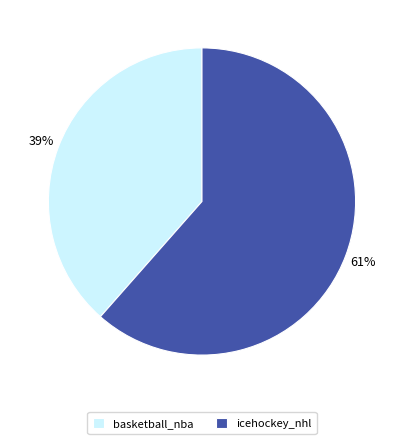

How many segments does this pie chart have?

2